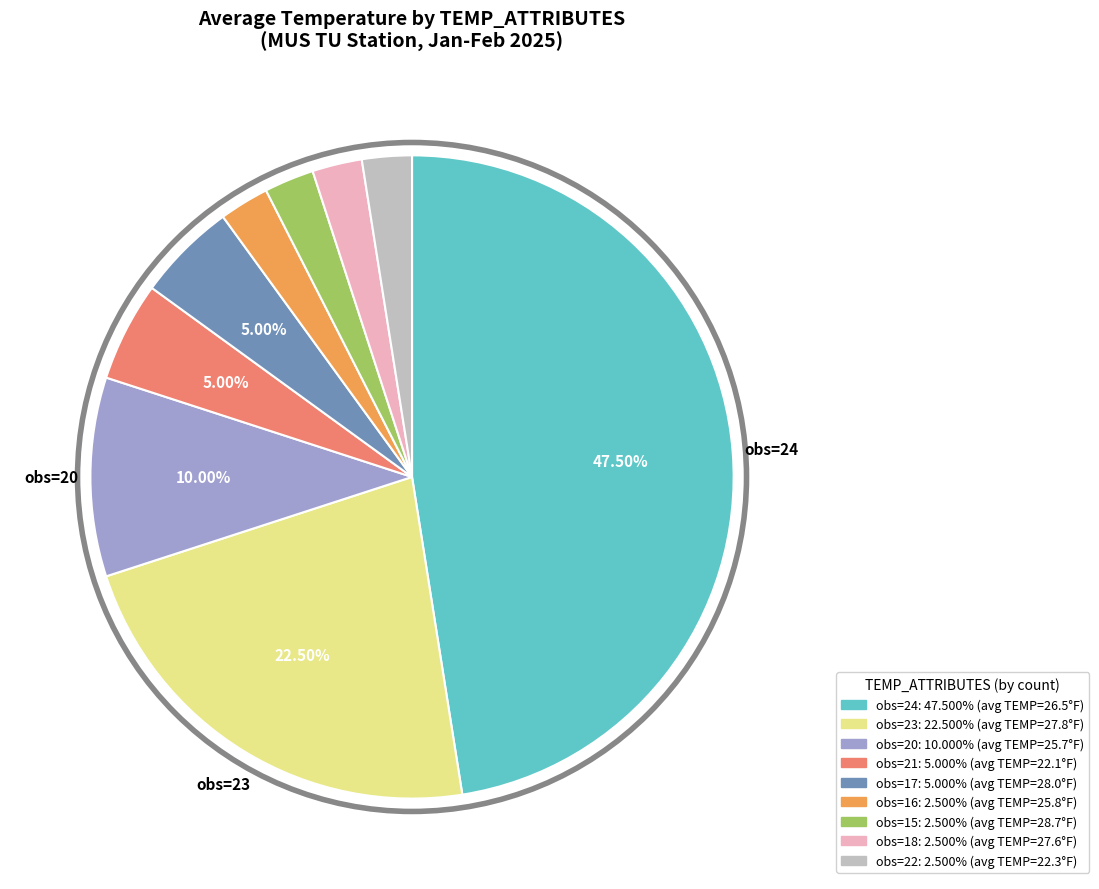

Does any single category account for the majority?

No